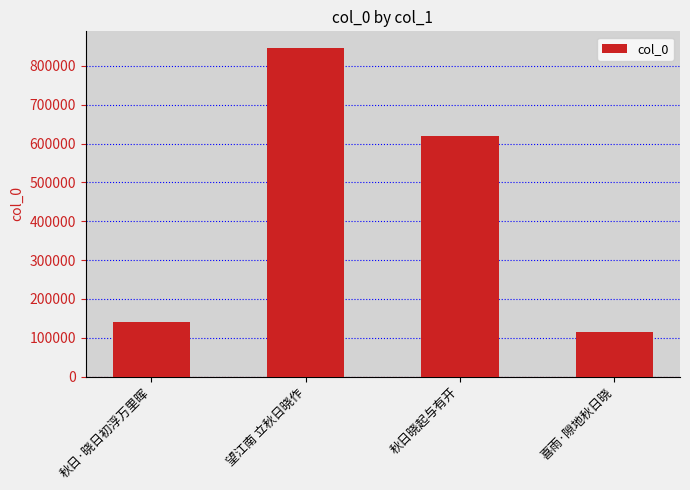

Are the bars horizontal?

No